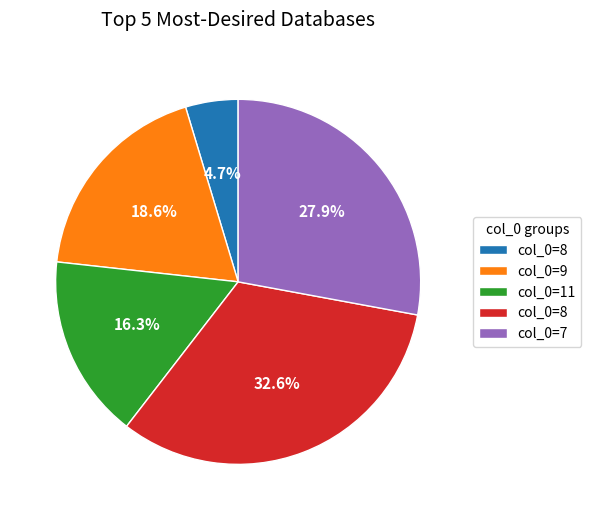

Is there a majority slice in this chart?

No